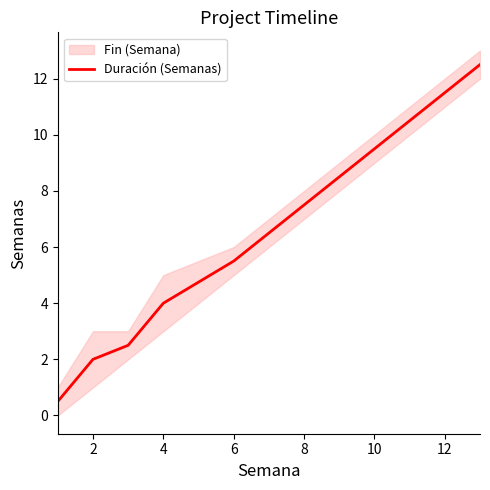

What is the maximum value for Duración (Semanas)?

12.5